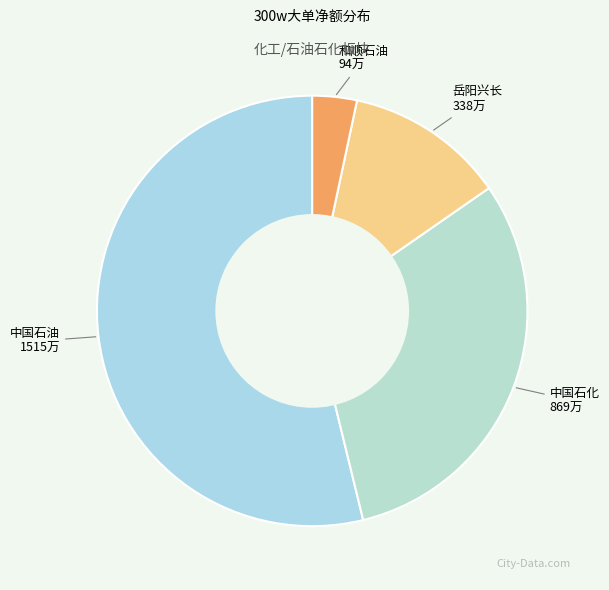

Which category has the smallest portion of the pie?

和顺石油